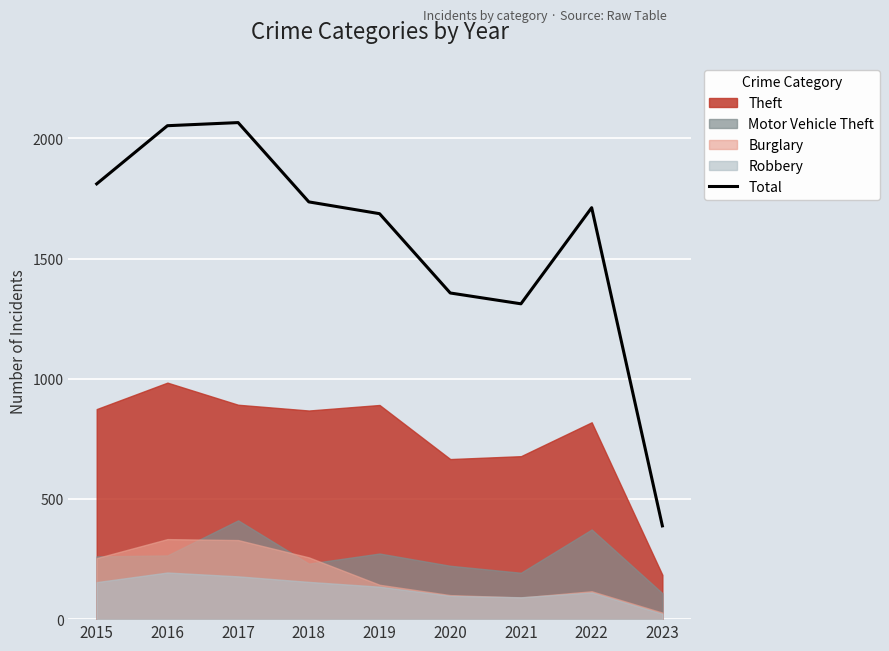

What is the difference between the values at 2022 and 2020?

355